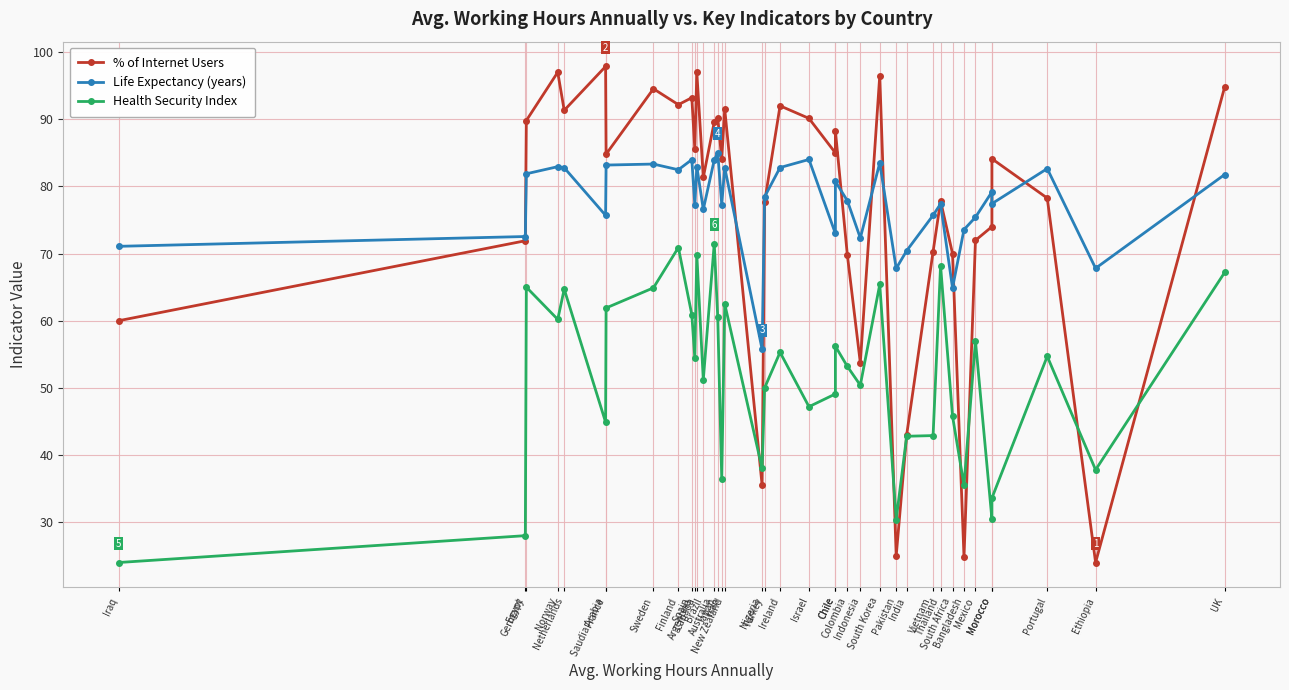

What is the sum of the Health Security Index values at Iraq and Ireland?

79.3